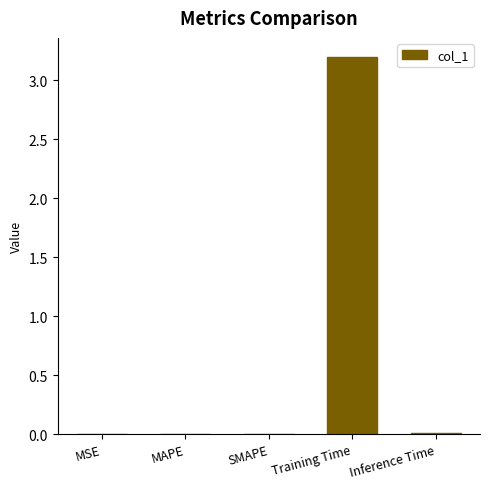

The value at SMAPE is 0.0. True or false?

True